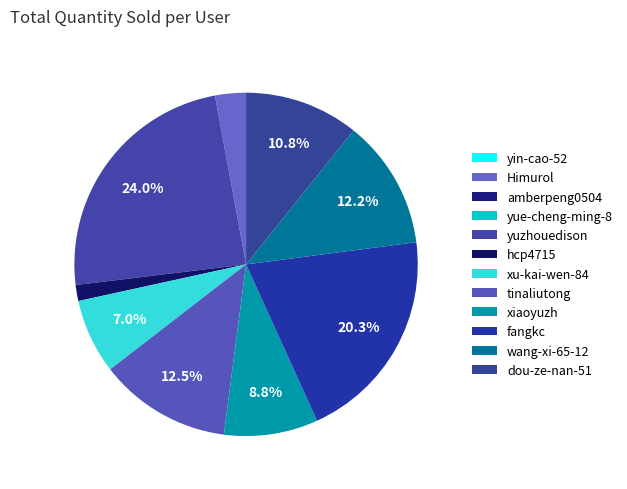

The amberpeng0504 slice represents 1% of the pie. True or false?

False